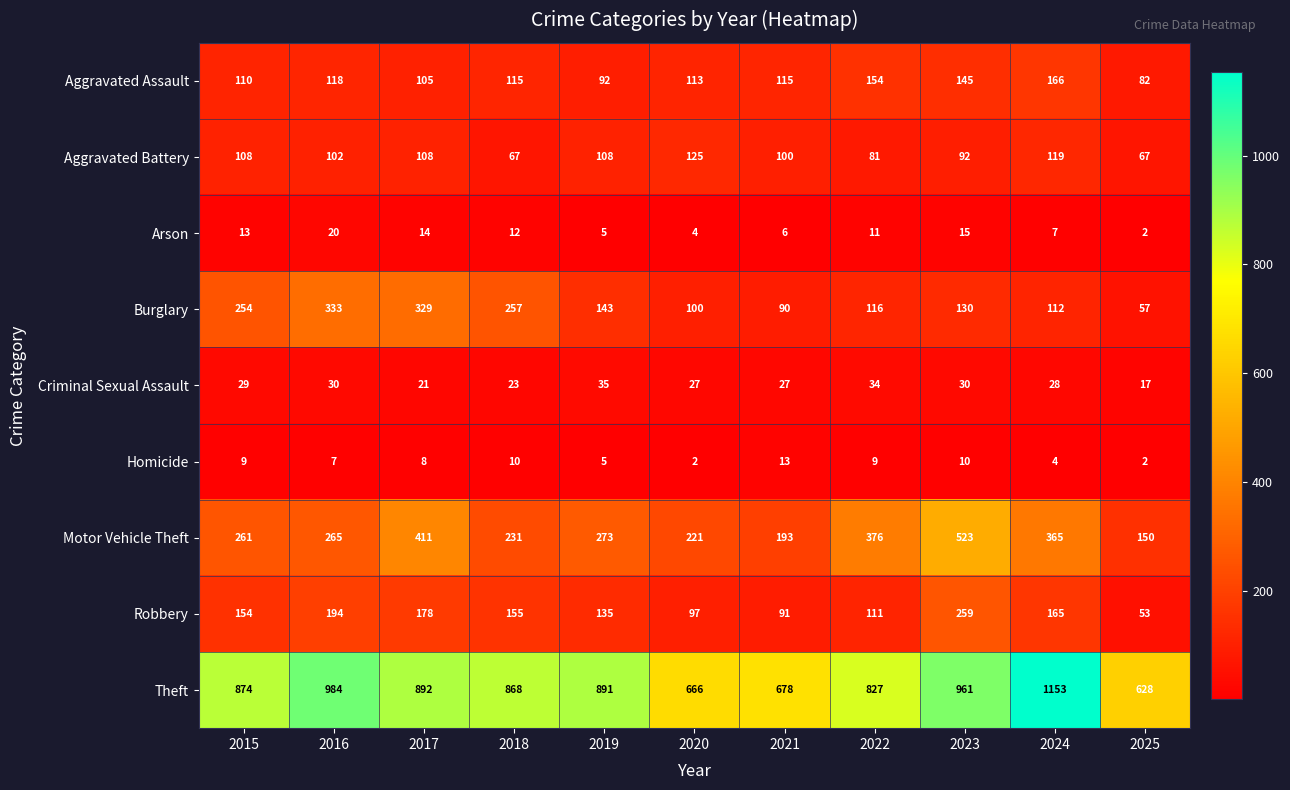

Count the number of categories in the chart.

11